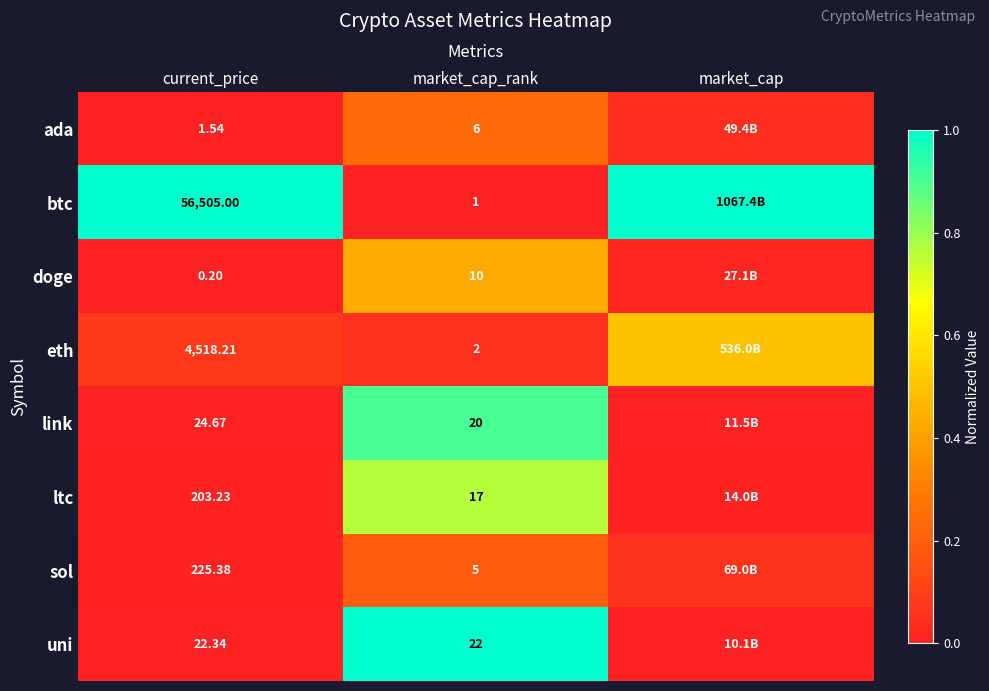

True or false: ltc has a value of 0.0 at current_price.

False